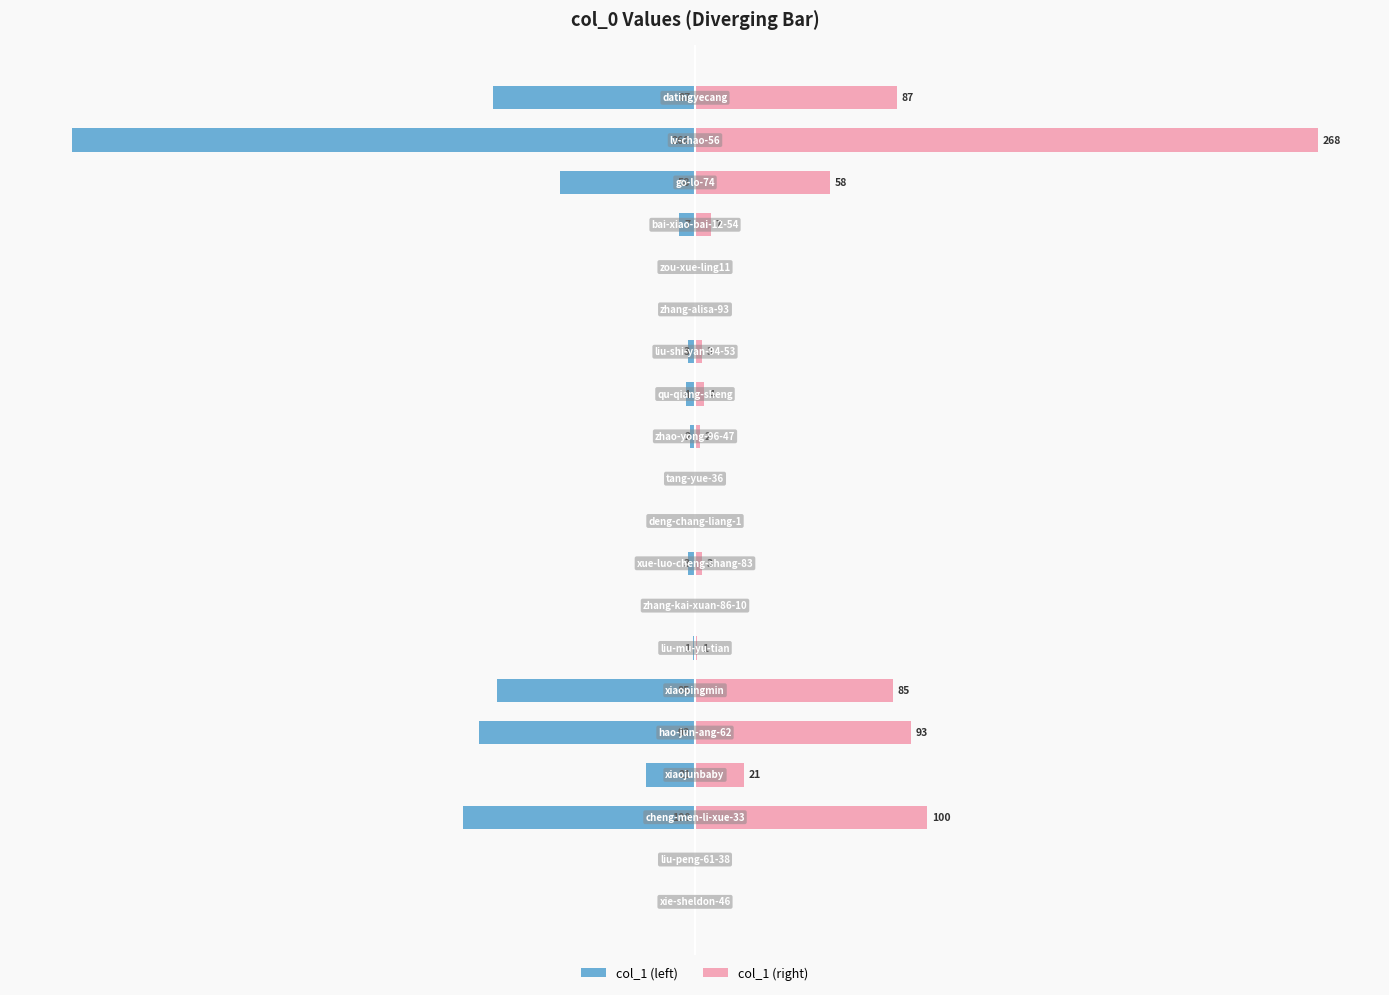

Between 10 and 14, which series saw the biggest shift?

col_1 (left)